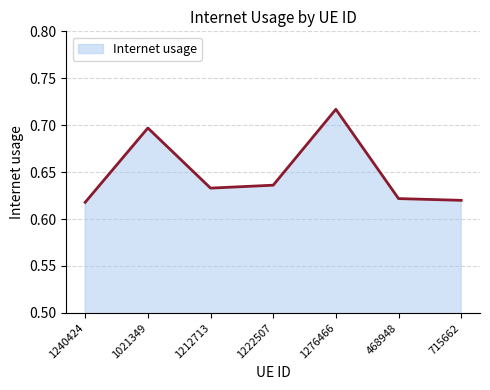

At which category does the chart reach its peak across all series?

1276466